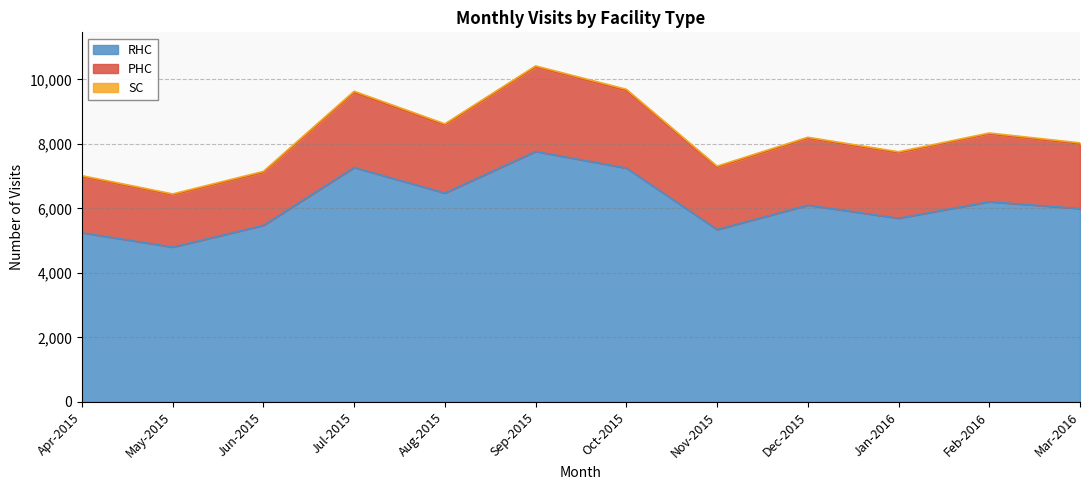

What is the label of the 7th point from the left?

Oct-2015